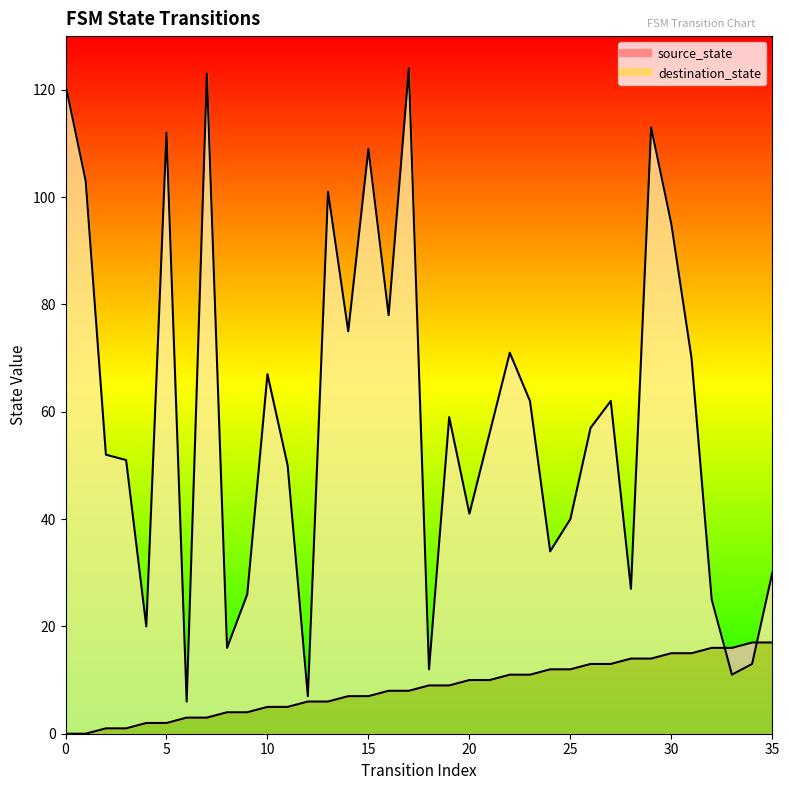

Rank the series by their maximum value, from lowest to highest.

source_state_line, destination_state_line